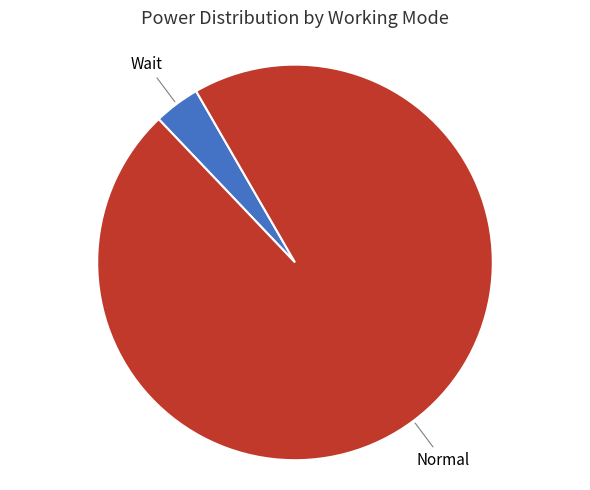

How many slices are in this pie chart?

2